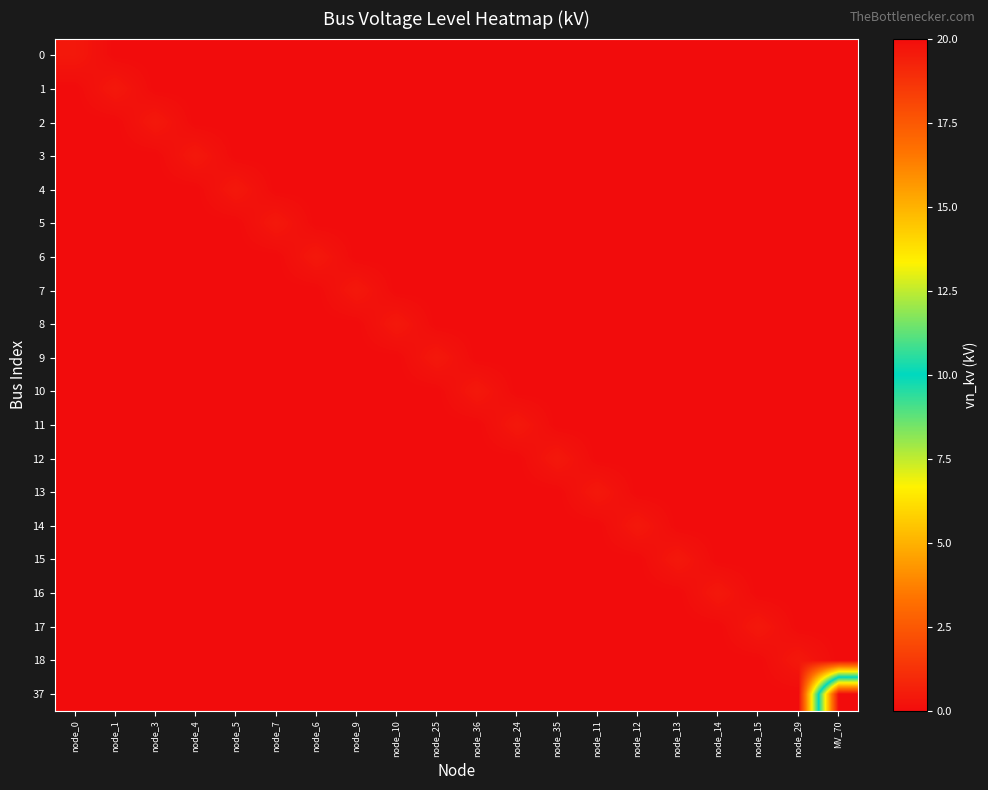

Which category has the highest value across all series?

MV_70